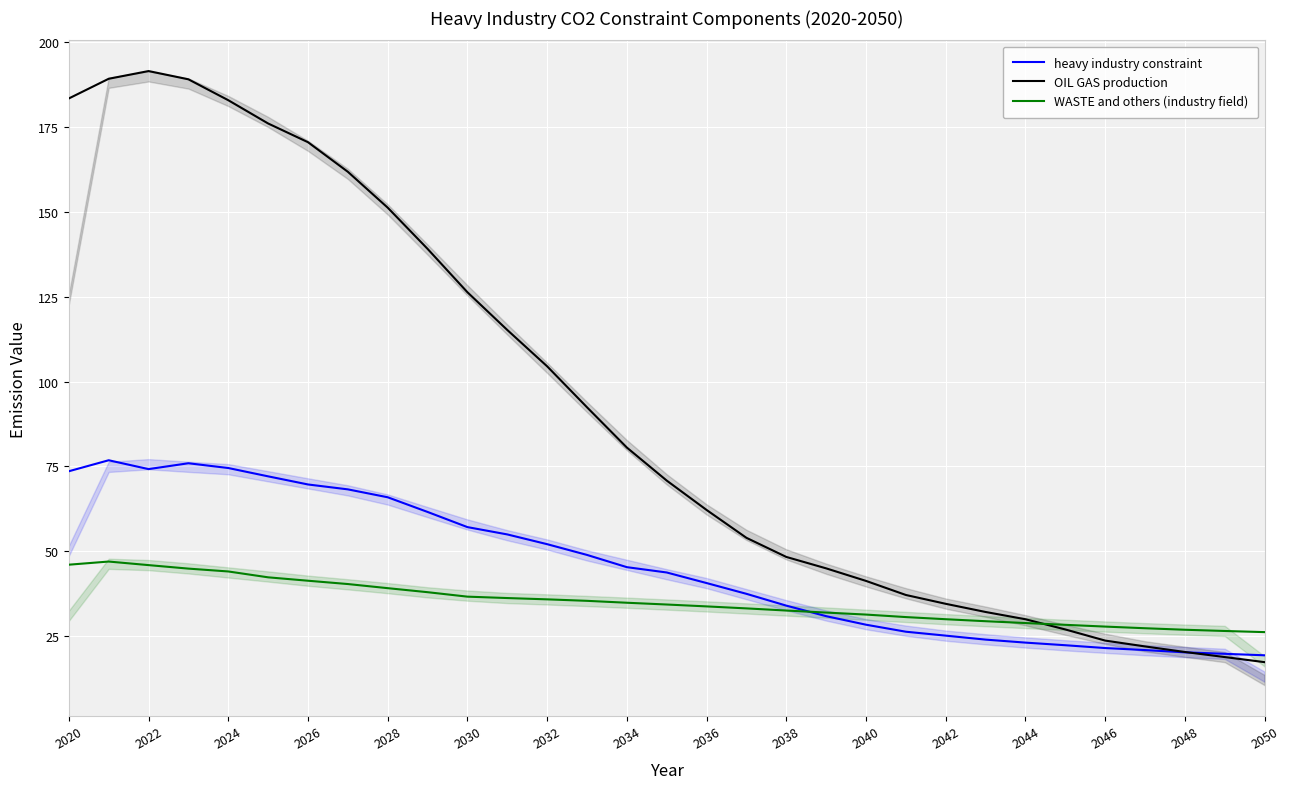

What is the value of the WASTE and others (industry field) point at the 8th from the left?

40.4